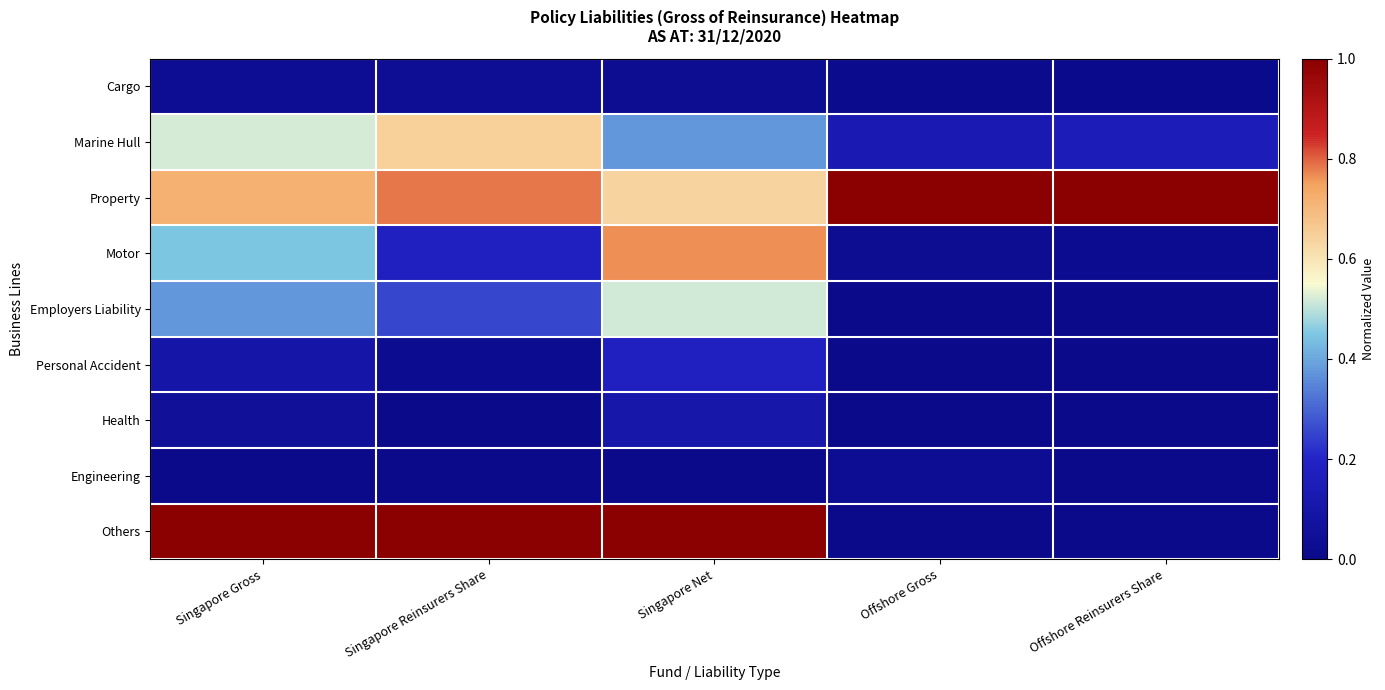

What is the maximum value shown in the chart?

1.0